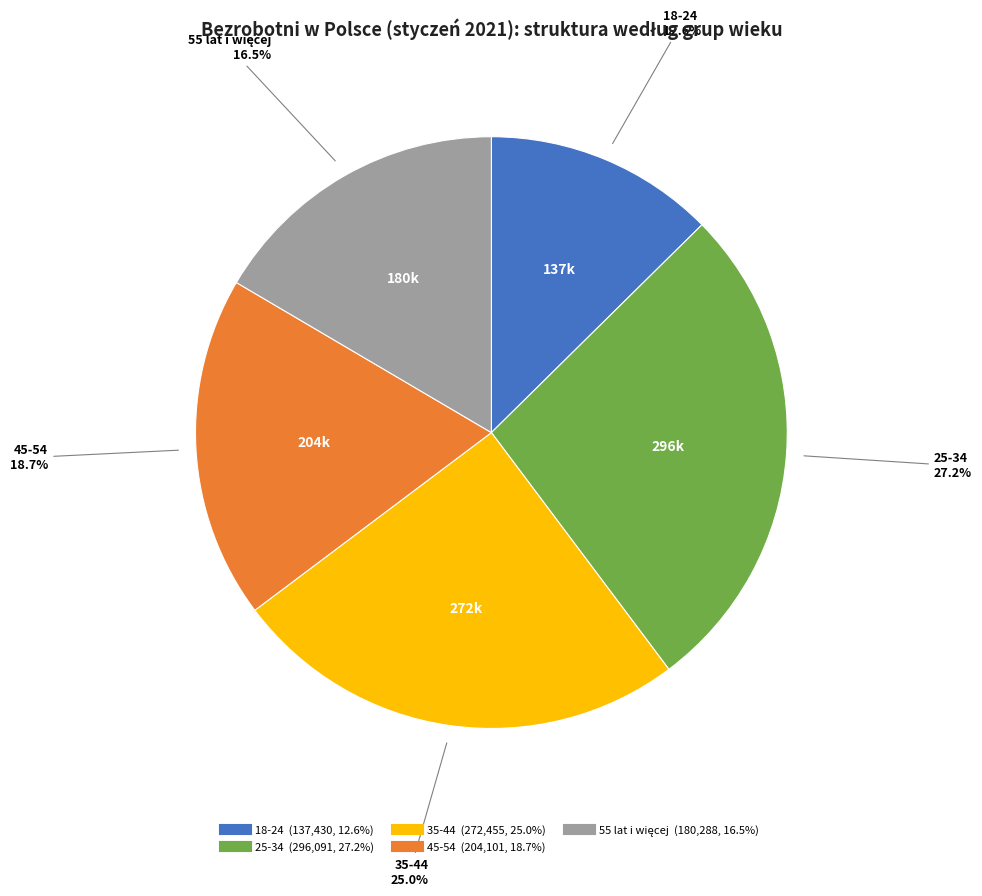

What percentage is the 25-34 slice, to the nearest percent?

27%